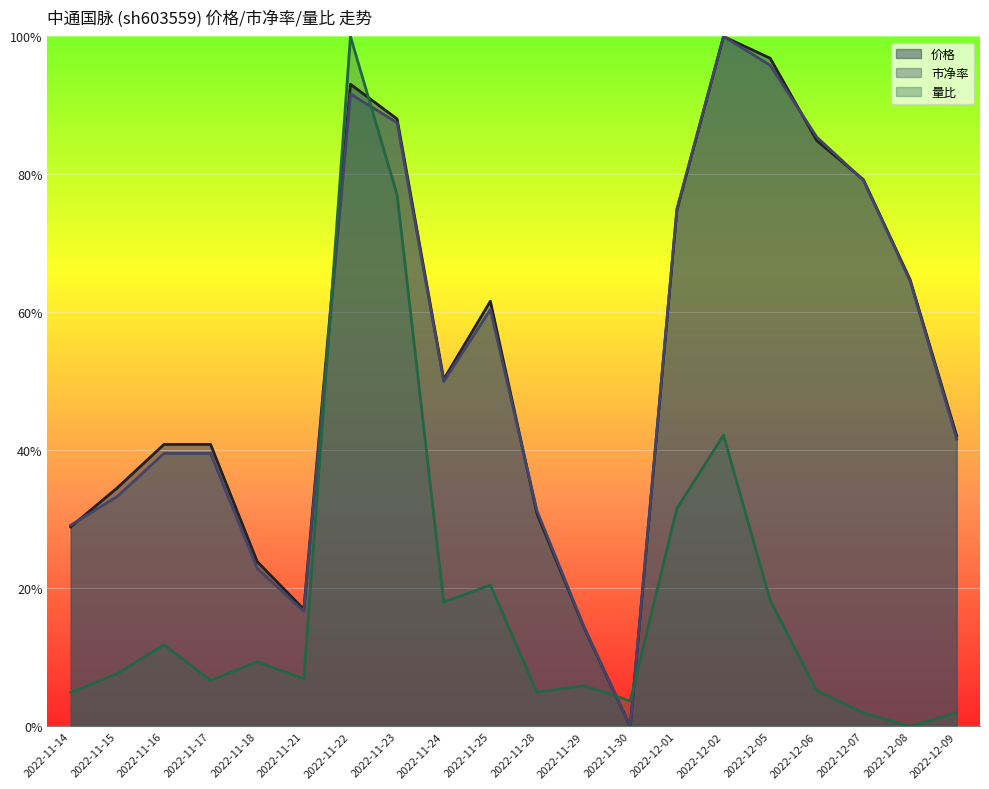

Which label corresponds to the smallest value in the chart?

2022-11-30